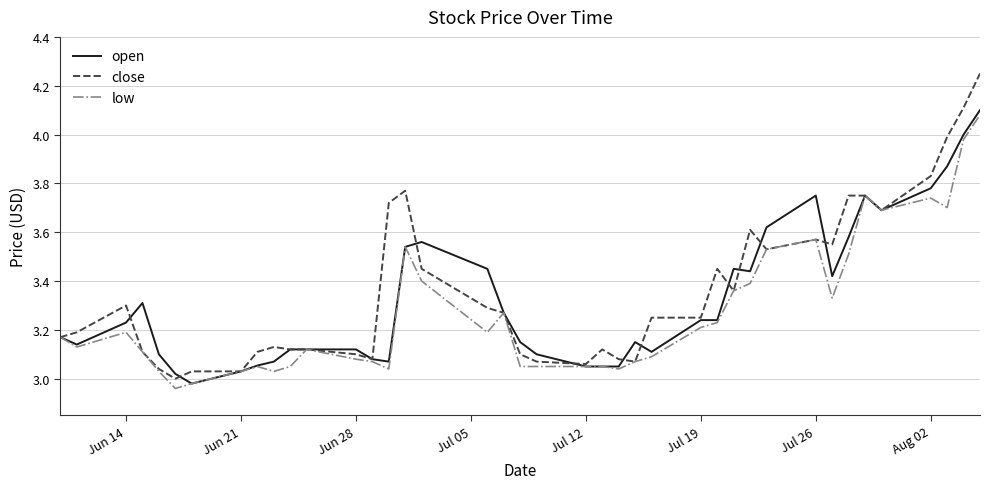

How many distinct data groups are displayed?

3